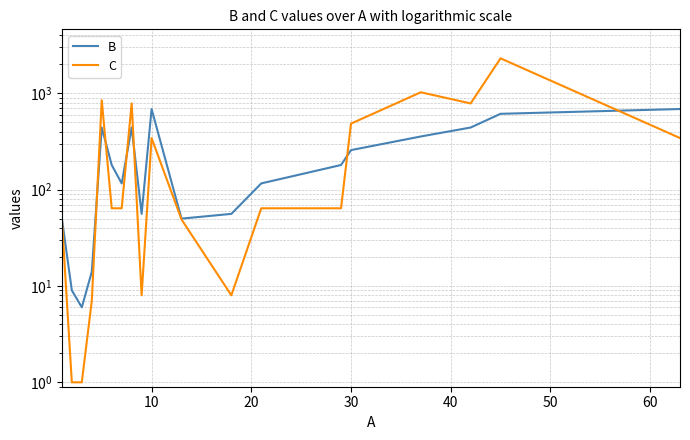

What is the average value of the B series?

250